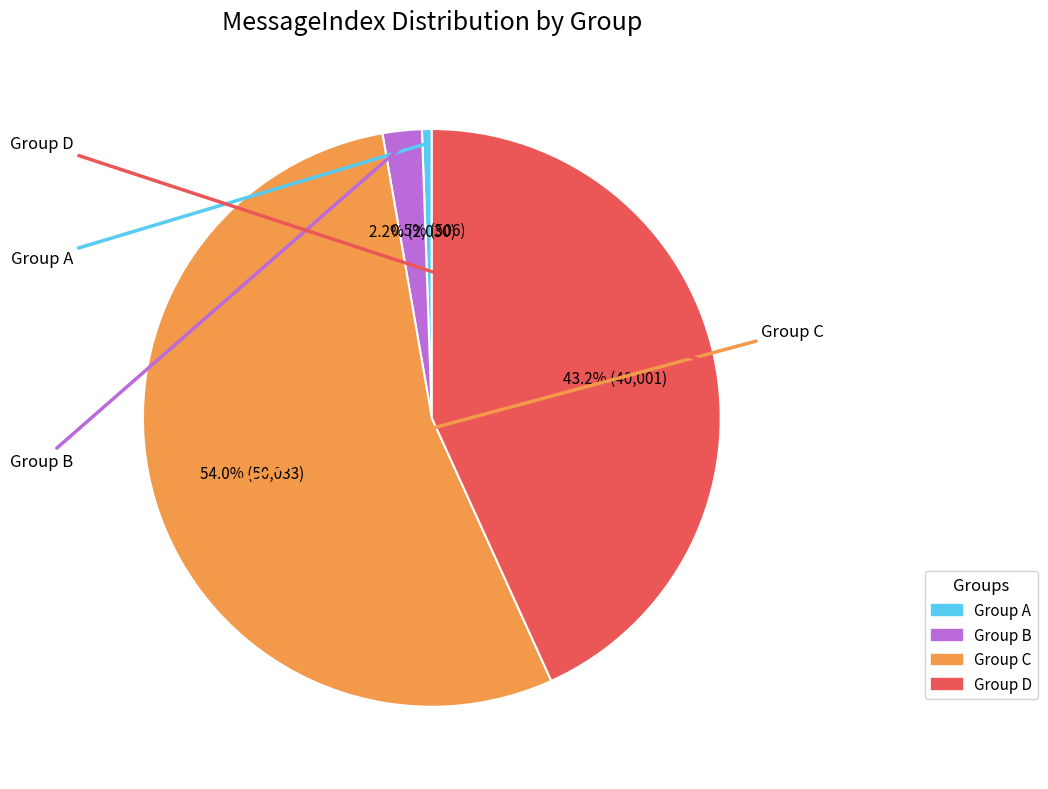

Does any single category account for the majority?

Yes